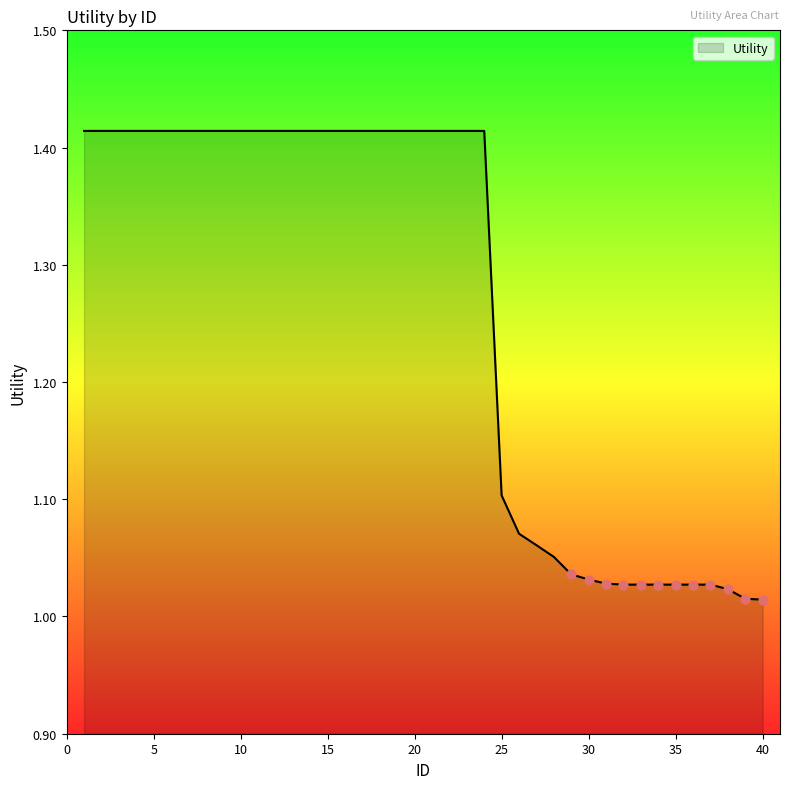

What is the difference between the maximum and minimum values?

0.4